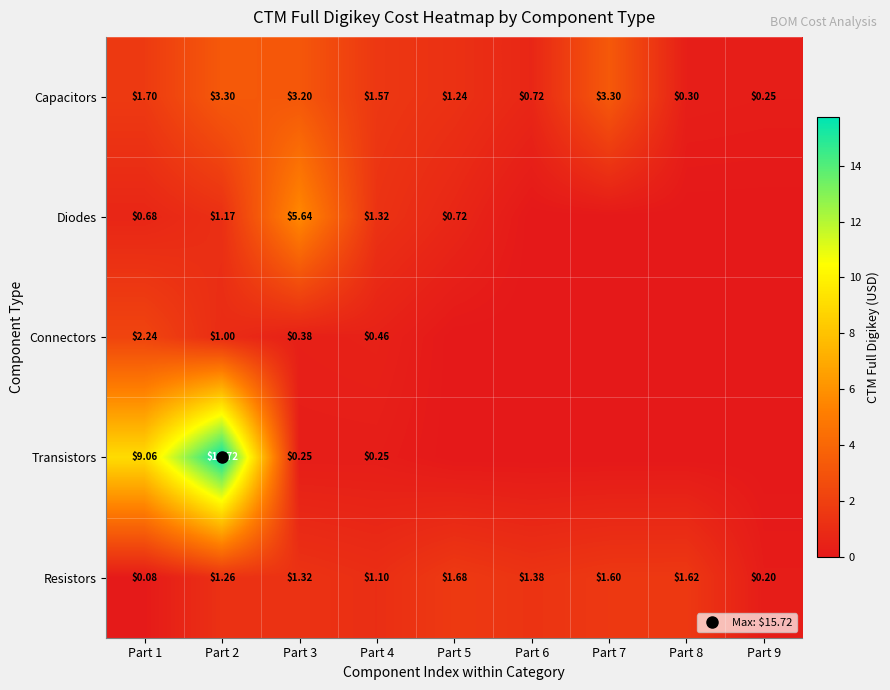

Rank the series at Part 5 from highest to lowest value.

Resistors, Capacitors, Diodes, Connectors, Transistors